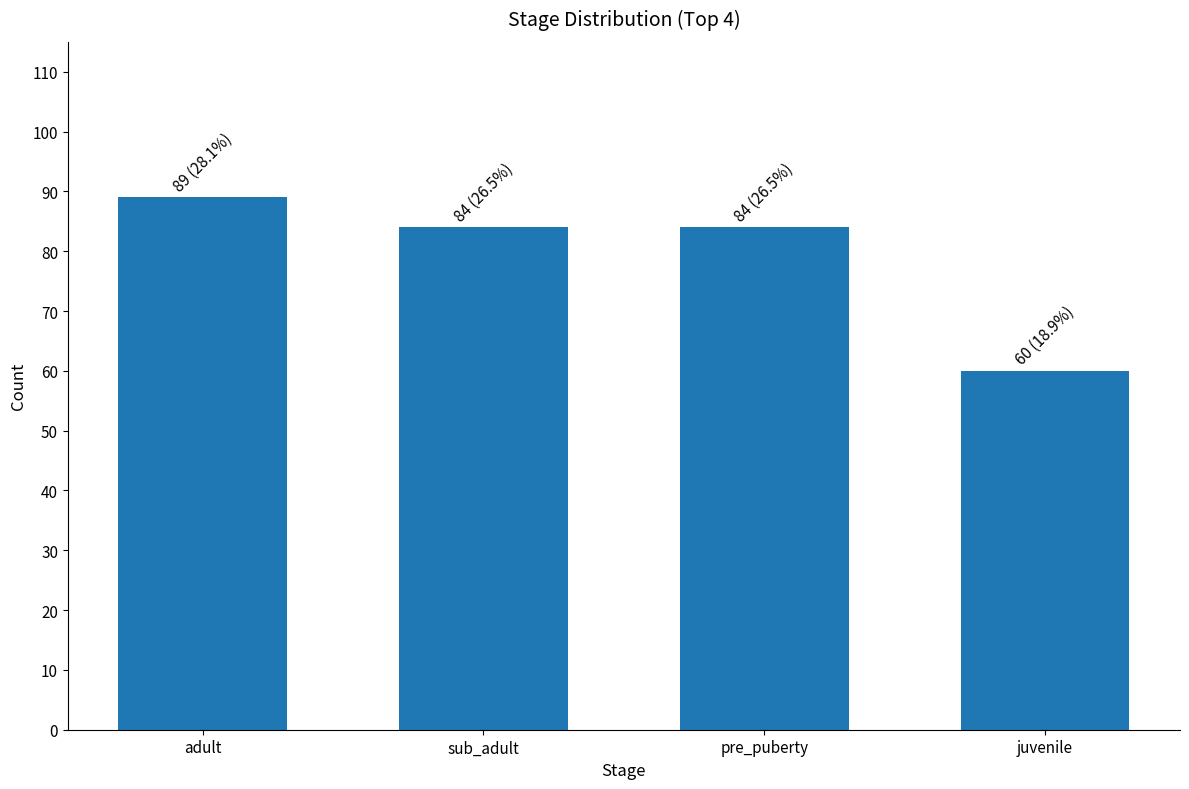

Is it true that the value at sub_adult is 137?

False